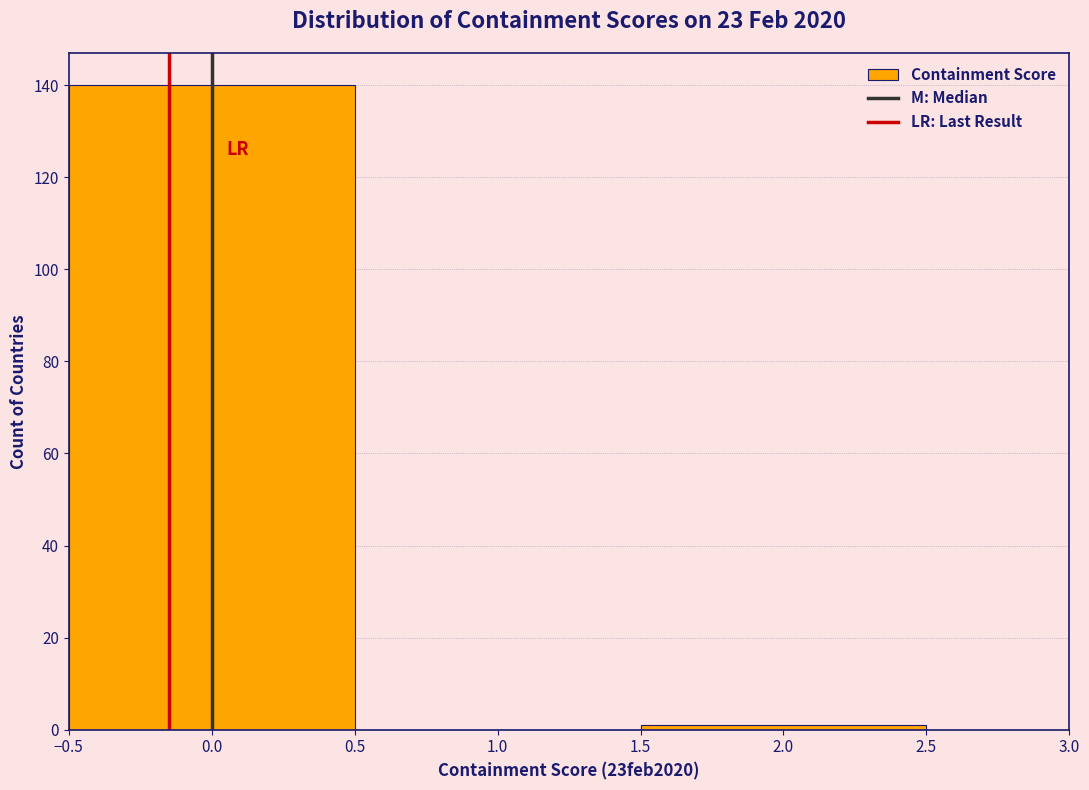

Reading left to right, list every bar in this chart as the range it spans on the x-axis followed by its height. The values are not printed on the chart, so give them approximately, as read against the axis.

-0.5 to 0.5: 140
0.5 to 1.5: 0
1.5 to 2.5: under 2